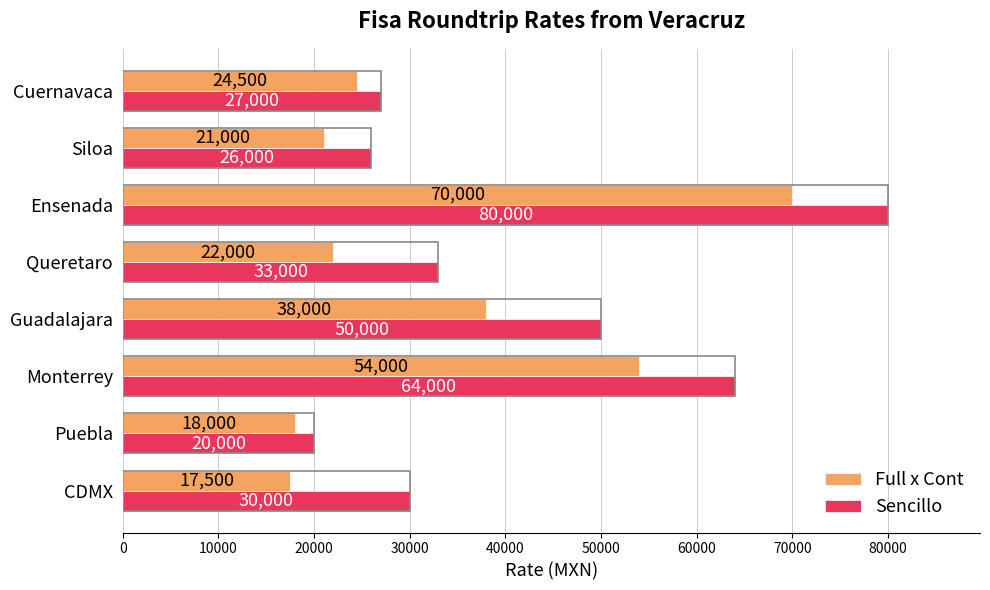

Which series has the widest spread of values?

Sencillo